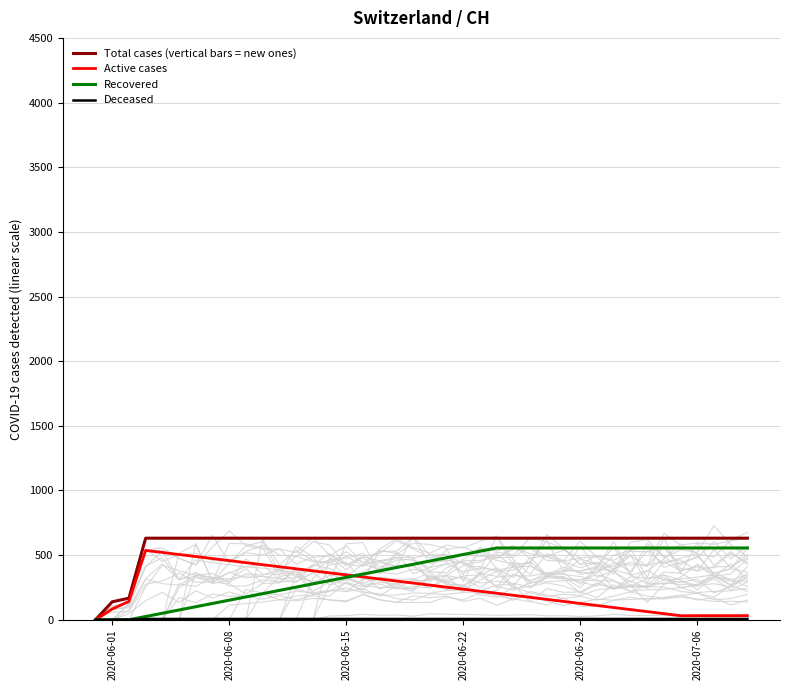

What is the maximum value for Active cases?

536.4